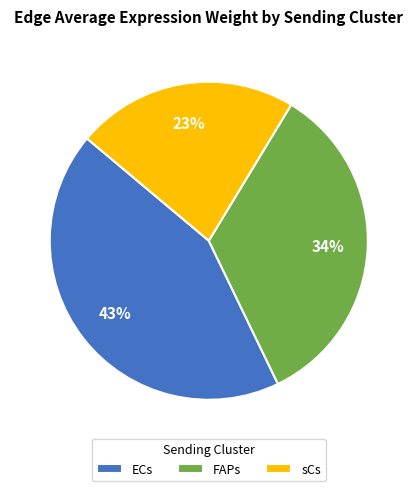

To the nearest percent, what is the combined percentage of FAPs and ECs?

77%